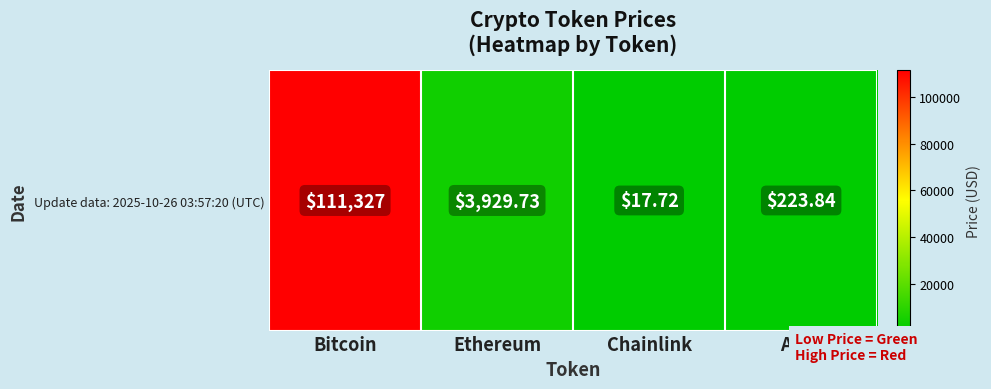

What is the sum of all values?

115498.3